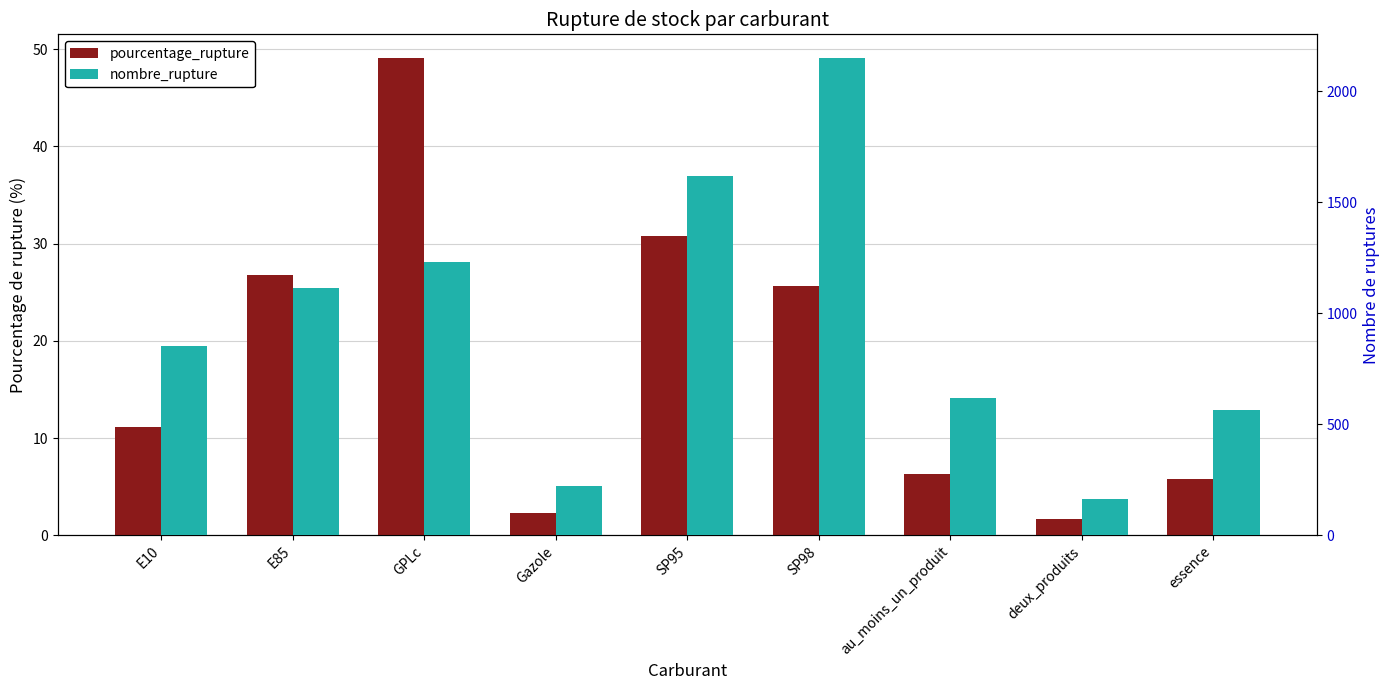

Is it true that pourcentage_rupture equals 5.8 at essence?

True